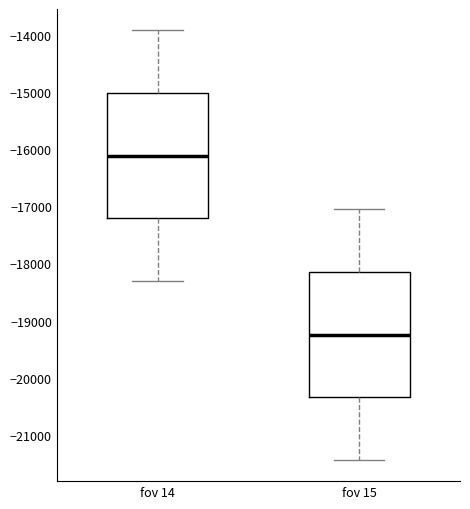

Reading left to right, read every box against the y-axis: the position of its median line, the range the box covers, and the ends of its whiskers. The values are not printed on the chart, so give them approximately, as read against the axis.

fov 14: median -16100, box -17200 to -15000, whiskers -18300 to -13900
fov 15: median -19200, box -20300 to -18100, whiskers -21400 to -17100